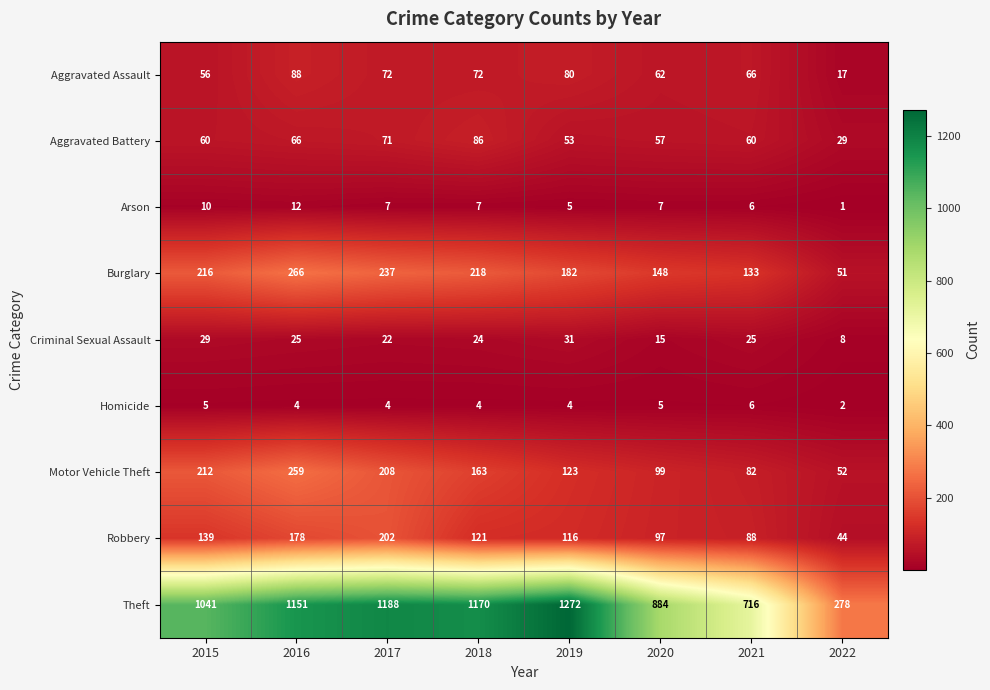

Rank the series by their maximum value, from highest to lowest.

Theft, Burglary, Motor Vehicle Theft, Robbery, Aggravated Assault, Aggravated Battery, Criminal Sexual Assault, Arson, Homicide